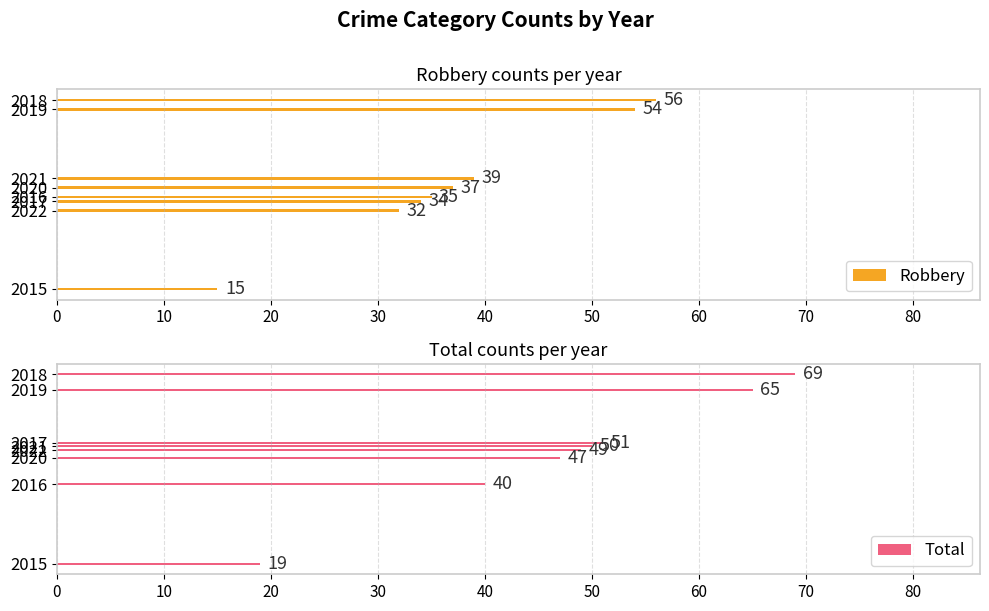

Reading left to right, list all the values displayed in this chart.

Robbery: 15	35	34	56	54	37	39	32
Total: 19	40	51	69	65	47	50	49